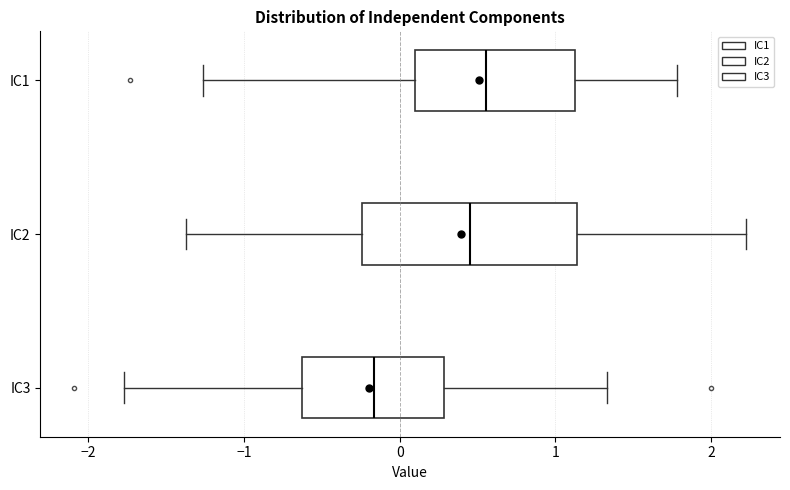

Which box has the furthest to the left median line?

IC3